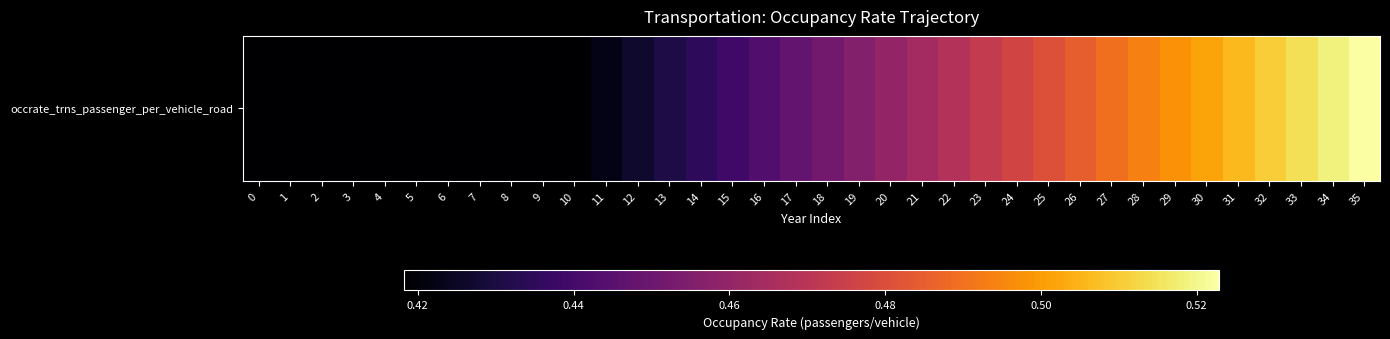

What is the average value?

0.5